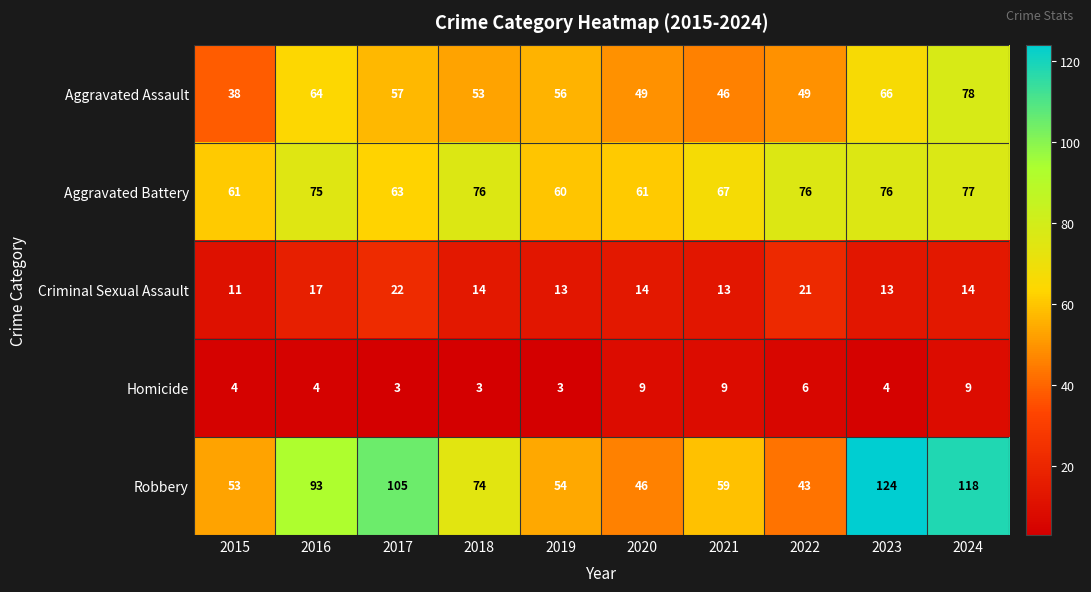

What value does the Homicide series have at 2015?

4